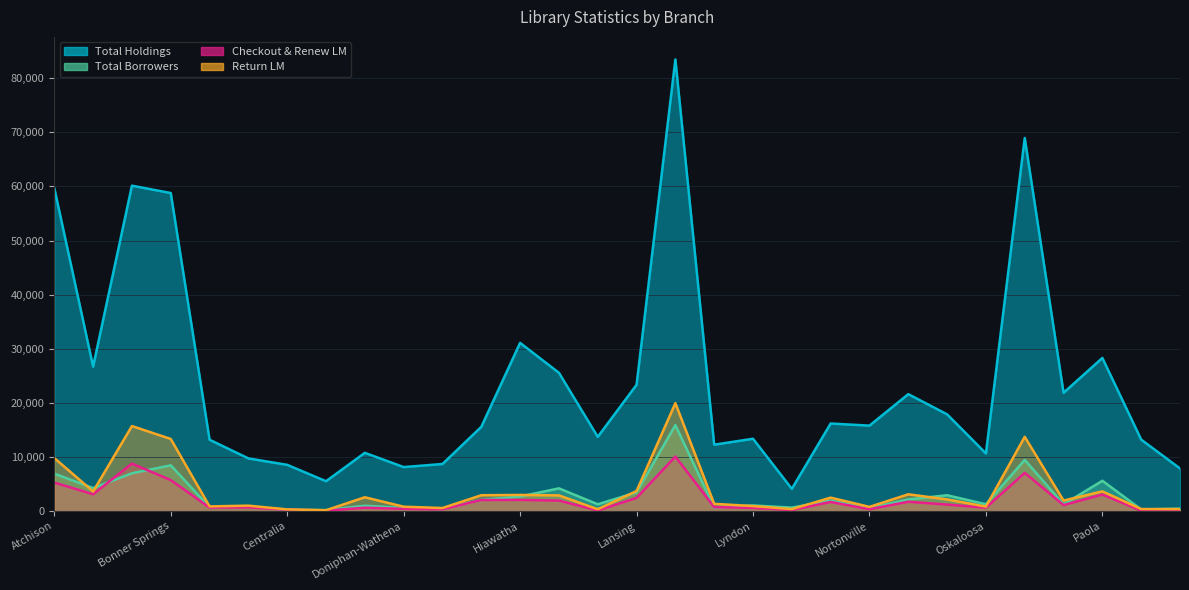

What value does the Return LM series have at Doniphan-Troy, to the nearest 100?

2600